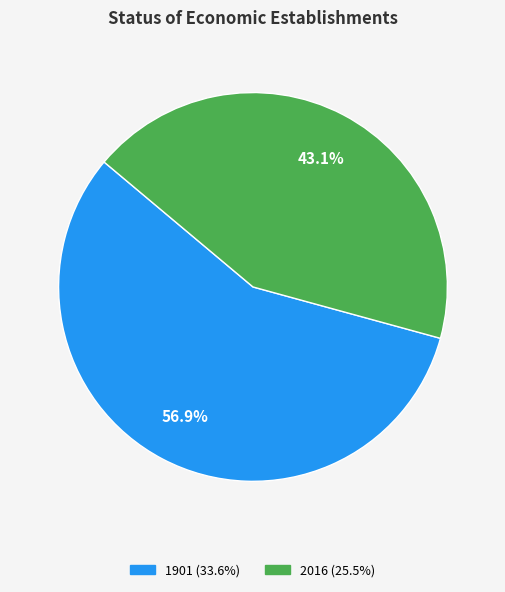

How many slices are in this pie chart?

2